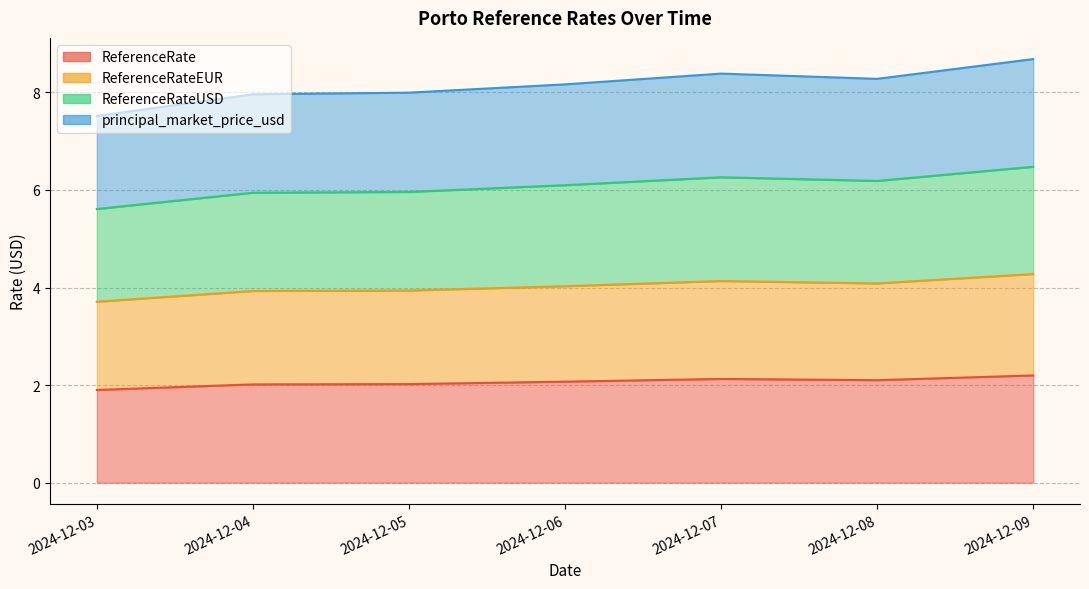

What is the total value across all series at 2024-12-07?

20.9